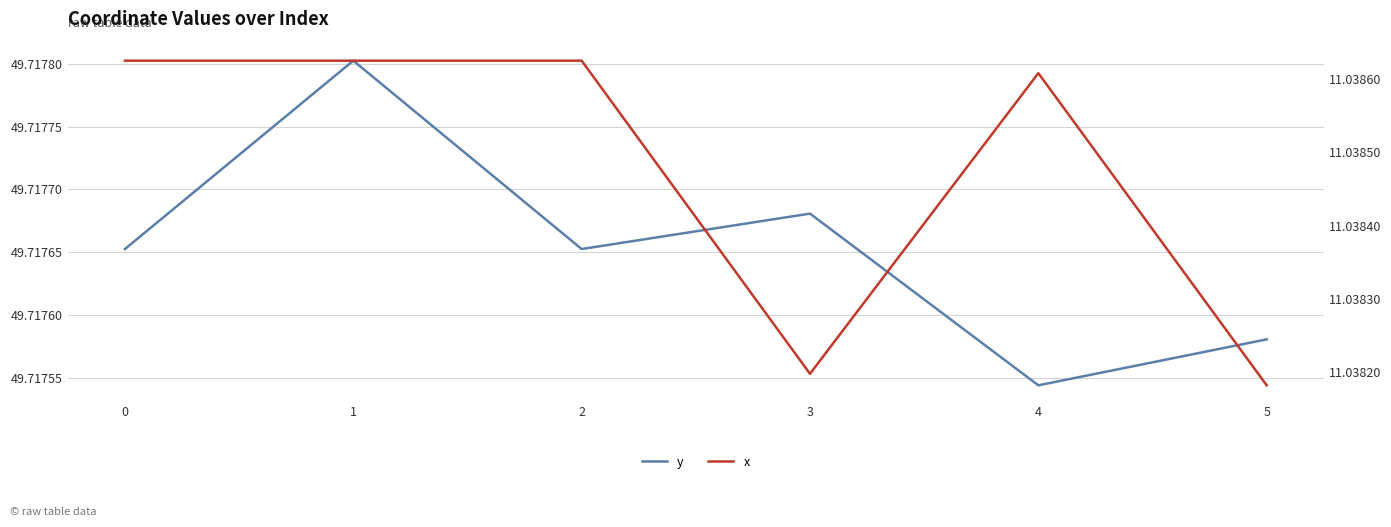

What is the value of the x point at the 1st from the left?

11.0